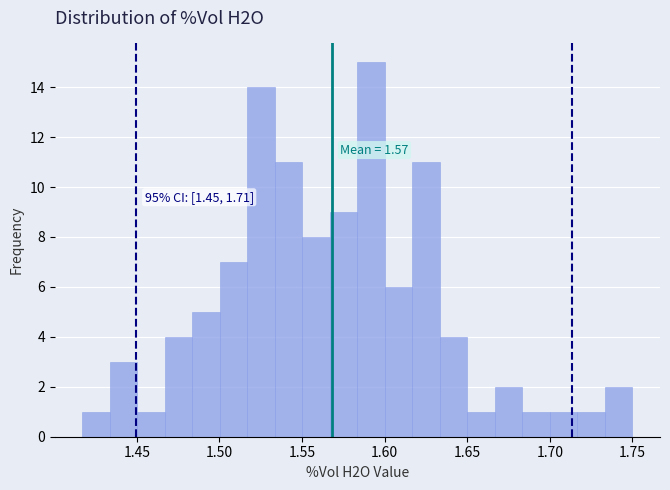

Read against the x-axis, roughly where is the centre of the tallest bar?

1.590